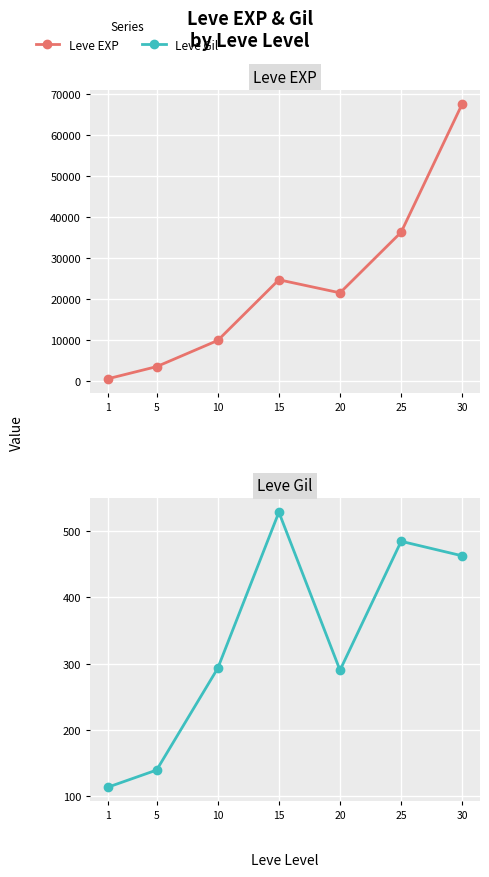

What is the spread (max minus min) of values at 20?

21310